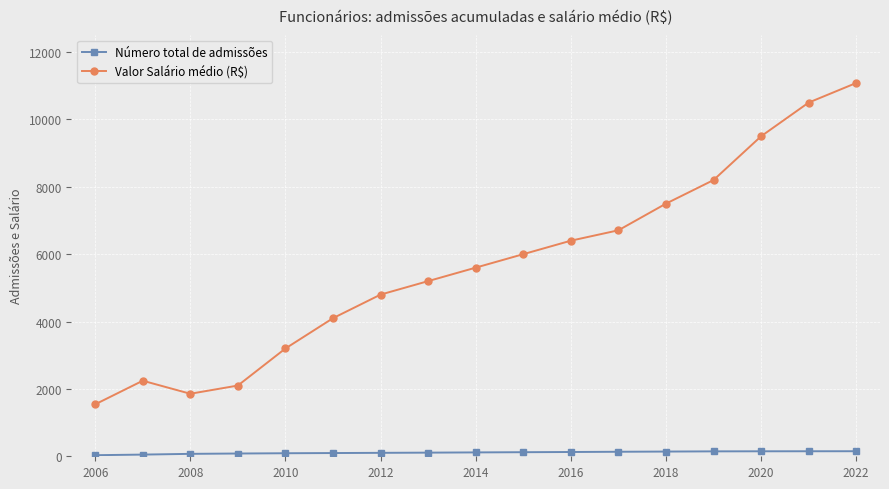

Does the chart have visible grid lines?

Yes